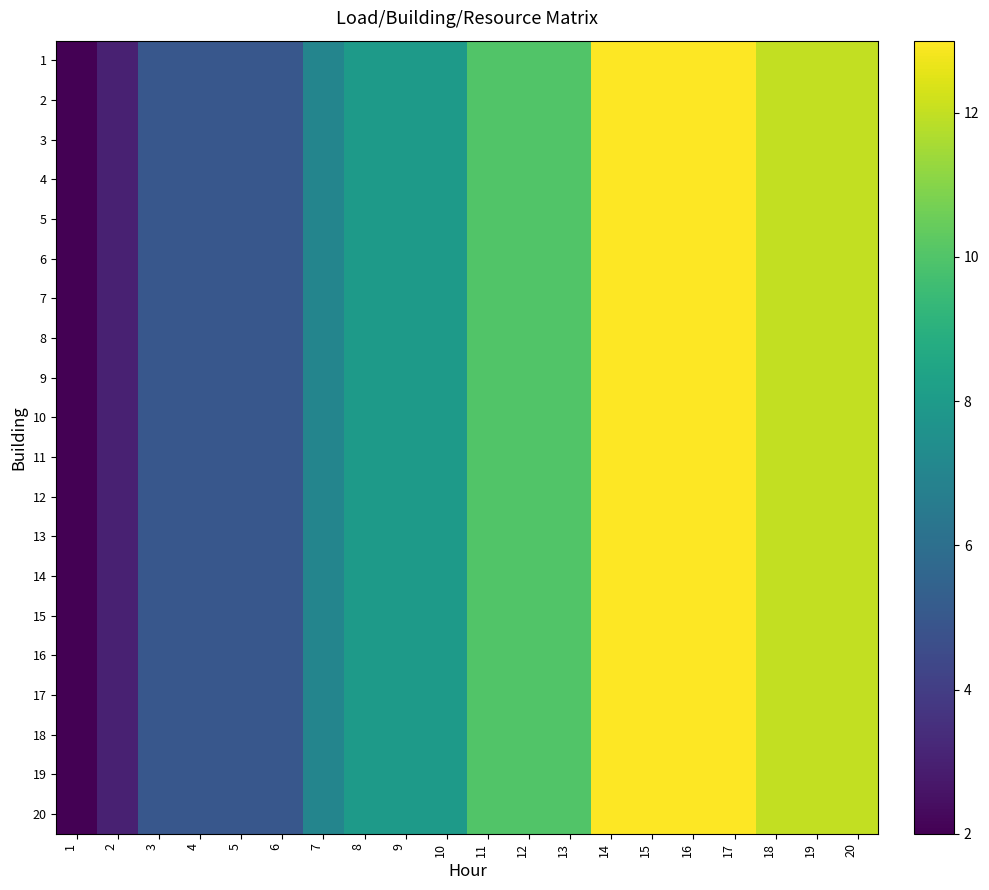

Reading left to right, list all the values displayed in this chart.

1: 1=2	2=3	3=5	4=5	5=5	6=5	7=7	8=8	9=8	10=8	11=10	12=10	13=10	14=13	15=13	16=13	17=13	18=12	19=12	20=12
2: 1=2	2=3	3=5	4=5	5=5	6=5	7=7	8=8	9=8	10=8	11=10	12=10	13=10	14=13	15=13	16=13	17=13	18=12	19=12	20=12
3: 1=2	2=3	3=5	4=5	5=5	6=5	7=7	8=8	9=8	10=8	11=10	12=10	13=10	14=13	15=13	16=13	17=13	18=12	19=12	20=12
4: 1=2	2=3	3=5	4=5	5=5	6=5	7=7	8=8	9=8	10=8	11=10	12=10	13=10	14=13	15=13	16=13	17=13	18=12	19=12	20=12
5: 1=2	2=3	3=5	4=5	5=5	6=5	7=7	8=8	9=8	10=8	11=10	12=10	13=10	14=13	15=13	16=13	17=13	18=12	19=12	20=12
6: 1=2	2=3	3=5	4=5	5=5	6=5	7=7	8=8	9=8	10=8	11=10	12=10	13=10	14=13	15=13	16=13	17=13	18=12	19=12	20=12
7: 1=2	2=3	3=5	4=5	5=5	6=5	7=7	8=8	9=8	10=8	11=10	12=10	13=10	14=13	15=13	16=13	17=13	18=12	19=12	20=12
8: 1=2	2=3	3=5	4=5	5=5	6=5	7=7	8=8	9=8	10=8	11=10	12=10	13=10	14=13	15=13	16=13	17=13	18=12	19=12	20=12
9: 1=2	2=3	3=5	4=5	5=5	6=5	7=7	8=8	9=8	10=8	11=10	12=10	13=10	14=13	15=13	16=13	17=13	18=12	19=12	20=12
10: 1=2	2=3	3=5	4=5	5=5	6=5	7=7	8=8	9=8	10=8	11=10	12=10	13=10	14=13	15=13	16=13	17=13	18=12	19=12	20=12
11: 1=2	2=3	3=5	4=5	5=5	6=5	7=7	8=8	9=8	10=8	11=10	12=10	13=10	14=13	15=13	16=13	17=13	18=12	19=12	20=12
12: 1=2	2=3	3=5	4=5	5=5	6=5	7=7	8=8	9=8	10=8	11=10	12=10	13=10	14=13	15=13	16=13	17=13	18=12	19=12	20=12
13: 1=2	2=3	3=5	4=5	5=5	6=5	7=7	8=8	9=8	10=8	11=10	12=10	13=10	14=13	15=13	16=13	17=13	18=12	19=12	20=12
14: 1=2	2=3	3=5	4=5	5=5	6=5	7=7	8=8	9=8	10=8	11=10	12=10	13=10	14=13	15=13	16=13	17=13	18=12	19=12	20=12
15: 1=2	2=3	3=5	4=5	5=5	6=5	7=7	8=8	9=8	10=8	11=10	12=10	13=10	14=13	15=13	16=13	17=13	18=12	19=12	20=12
16: 1=2	2=3	3=5	4=5	5=5	6=5	7=7	8=8	9=8	10=8	11=10	12=10	13=10	14=13	15=13	16=13	17=13	18=12	19=12	20=12
17: 1=2	2=3	3=5	4=5	5=5	6=5	7=7	8=8	9=8	10=8	11=10	12=10	13=10	14=13	15=13	16=13	17=13	18=12	19=12	20=12
18: 1=2	2=3	3=5	4=5	5=5	6=5	7=7	8=8	9=8	10=8	11=10	12=10	13=10	14=13	15=13	16=13	17=13	18=12	19=12	20=12
19: 1=2	2=3	3=5	4=5	5=5	6=5	7=7	8=8	9=8	10=8	11=10	12=10	13=10	14=13	15=13	16=13	17=13	18=12	19=12	20=12
20: 1=2	2=3	3=5	4=5	5=5	6=5	7=7	8=8	9=8	10=8	11=10	12=10	13=10	14=13	15=13	16=13	17=13	18=12	19=12	20=12